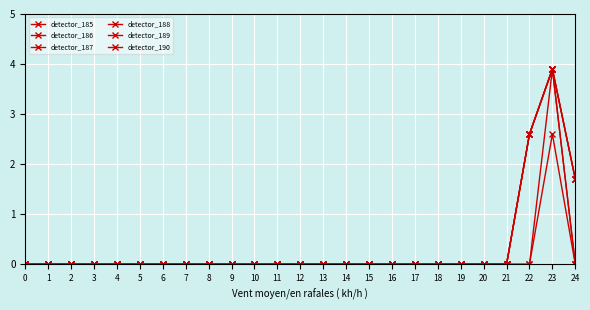

Is this an area chart (filled region under the line)?

No